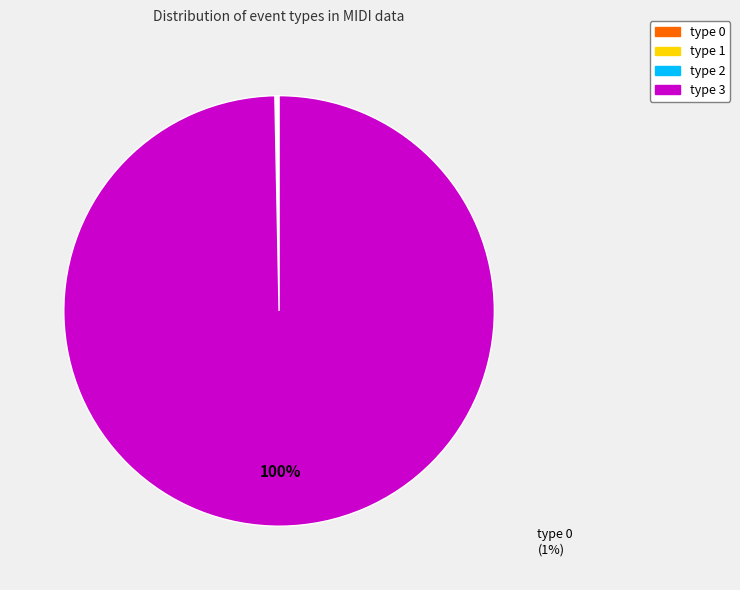

To the nearest percent, what is the difference between the largest and smallest slice percentages?

100%